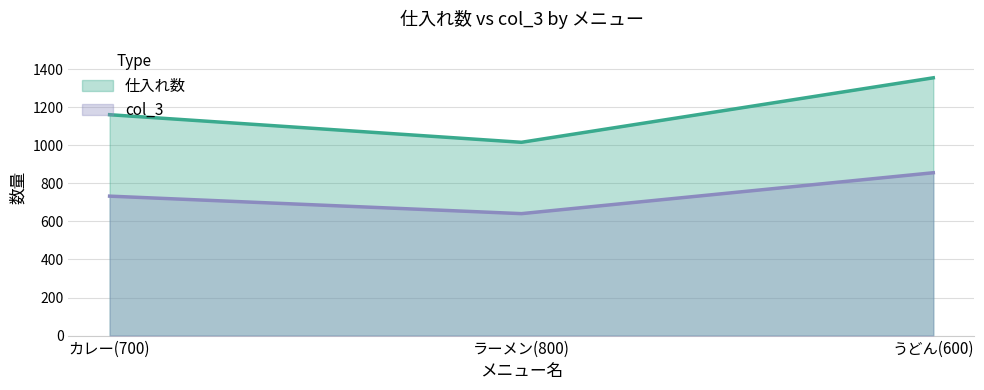

Rank the series at ラーメン(800) from lowest to highest value.

col_3, 仕入れ数